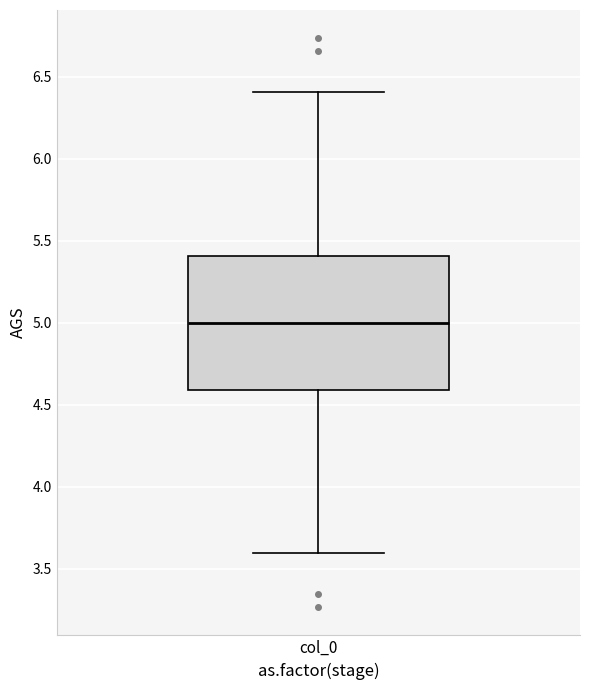

Where does the lower whisker of the box for col_0 end on the y-axis? The values are not printed on the chart, so give them approximately, as read against the axis.

3.6